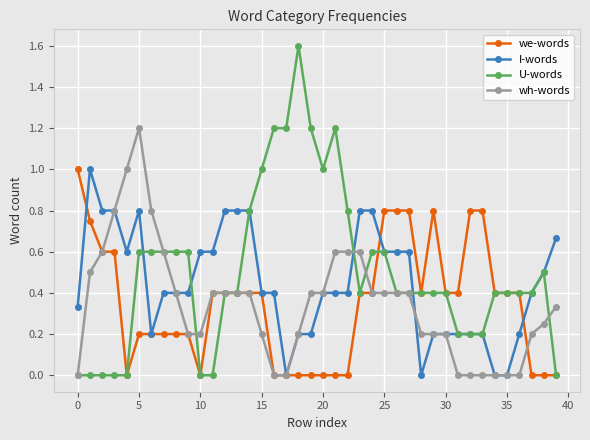

True or false: I-words has more than 0 points higher than both neighbors.

True